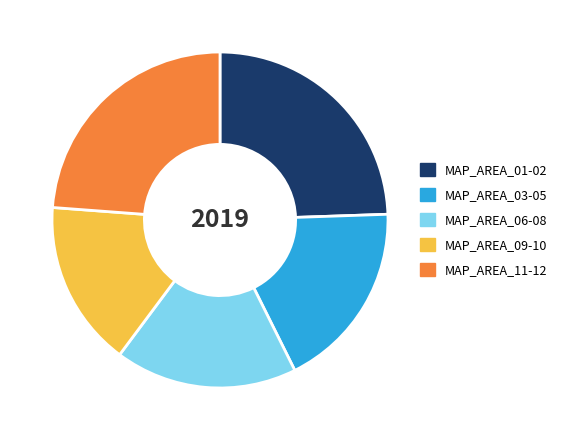

Rank the categories by value from highest to lowest.

MAP_AREA_01-02, MAP_AREA_11-12, MAP_AREA_03-05, MAP_AREA_06-08, MAP_AREA_09-10